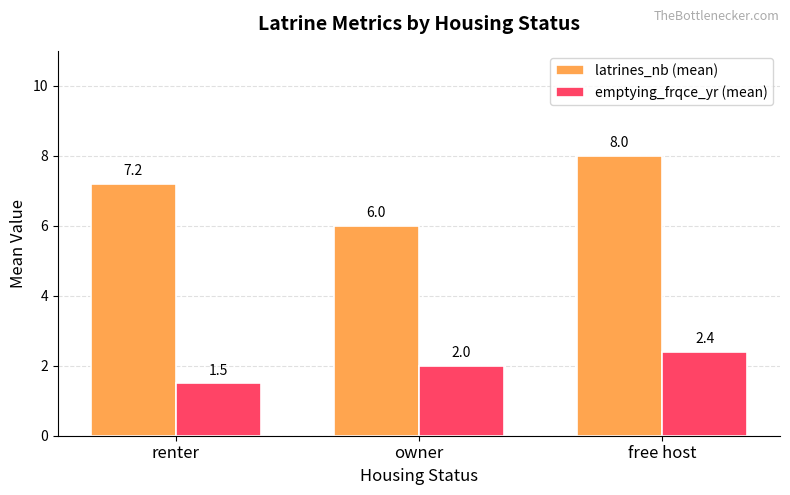

How many data points in latrines_nb (mean) are above 7?

2